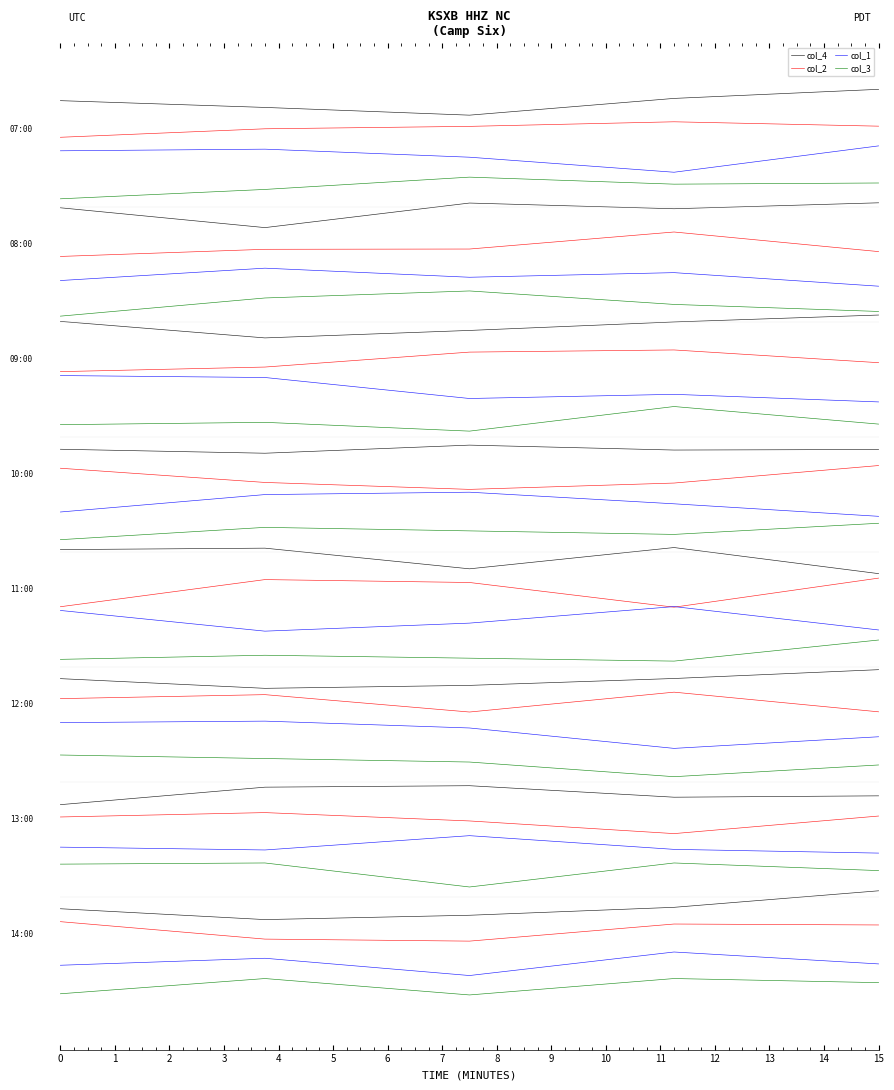

True or false: col_3 has a value of -11.3 at 2.

False